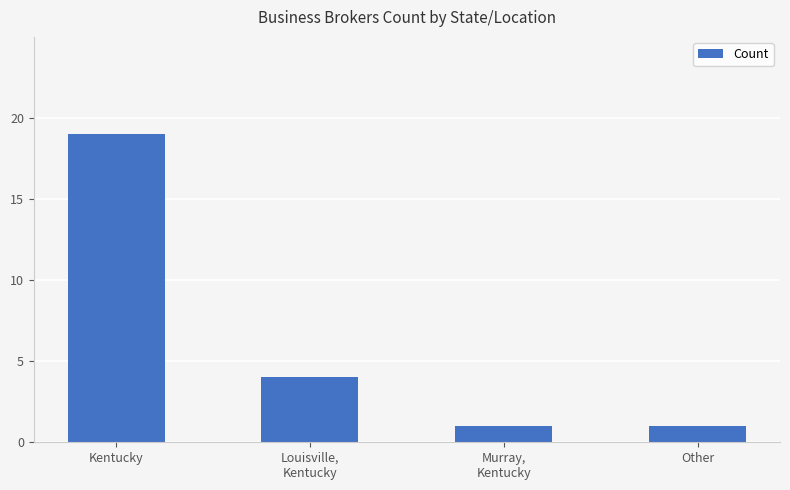

Reading left to right, list all the values displayed in this chart.

Kentucky=19	Louisville,
Kentucky=4	Murray,
Kentucky=1	Other=1